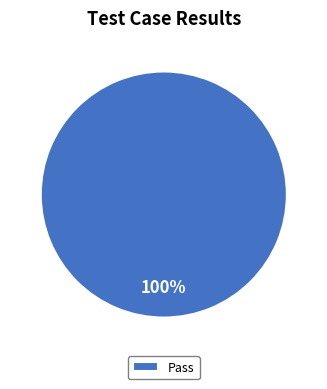

True or false: Pass accounts for 92% of the total.

False